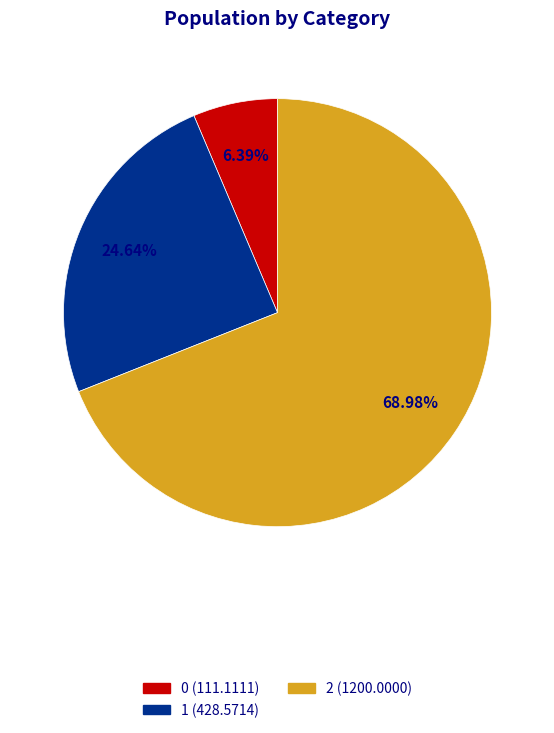

True or false: 1 accounts for 25% of the total.

True